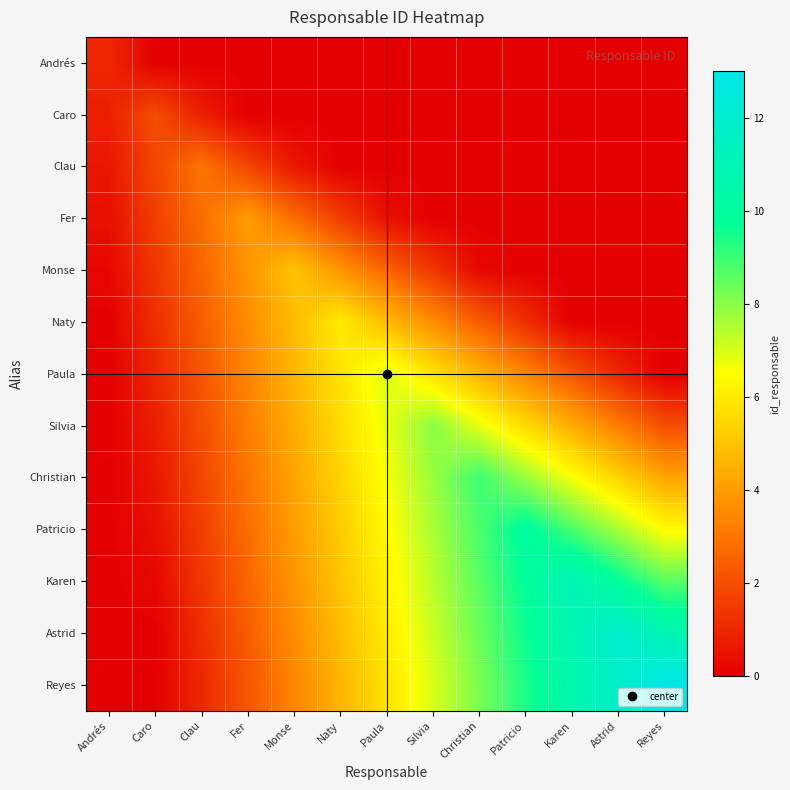

At Astrid, list the series in order from smallest to largest.

Andrés, Caro, Clau, Fer, Monse, Naty, Paula, Silvia, Christian, Patricio, Karen, Reyes, Astrid